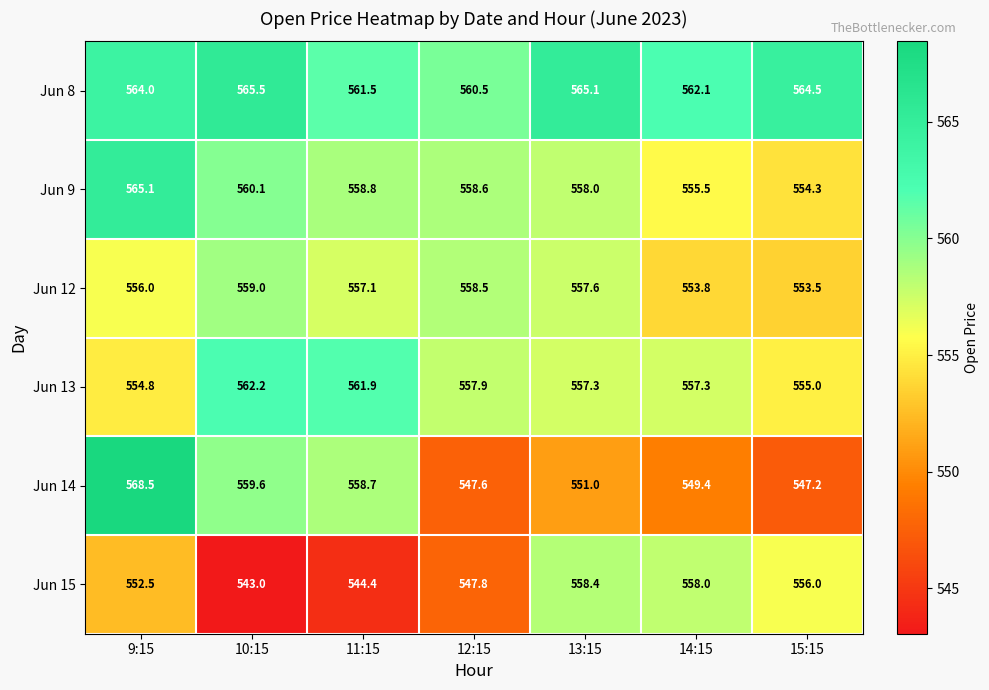

What is the sum of the Jun 9 values at 10:15 and 15:15?

1114.4